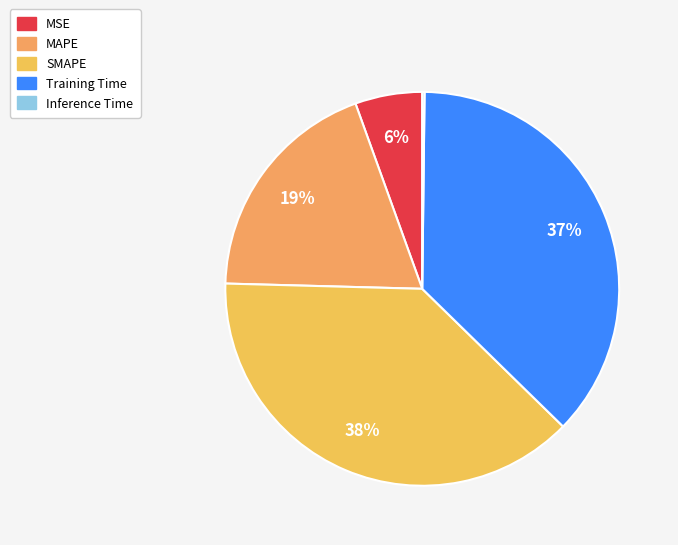

Which category has the smallest portion of the pie?

Inference Time